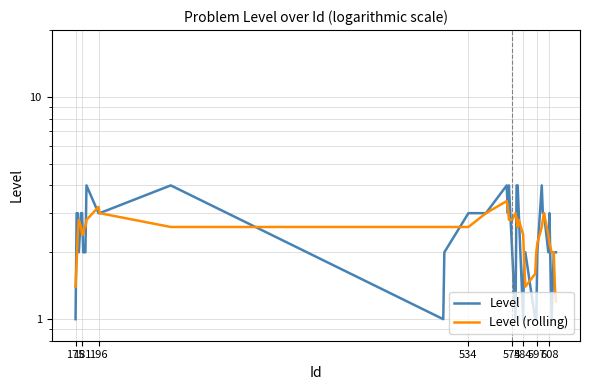

What is the maximum value for Level (rolling)?

3.4